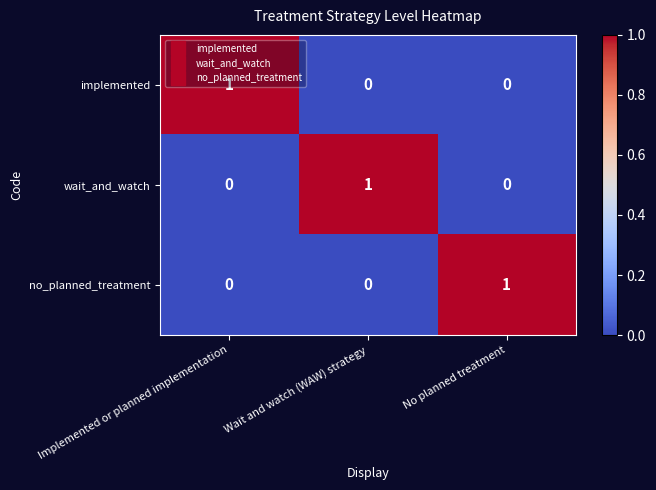

Which category has the highest value in the implemented series?

Implemented or planned implementation